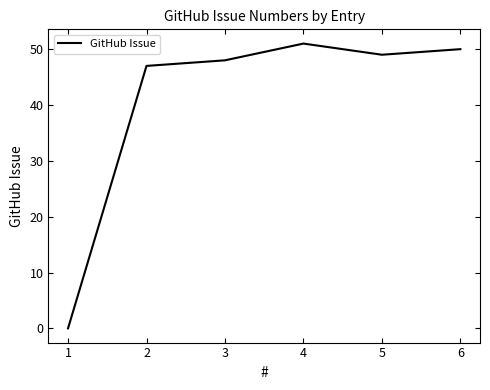

True or false: the data shows 0 at 1.

True